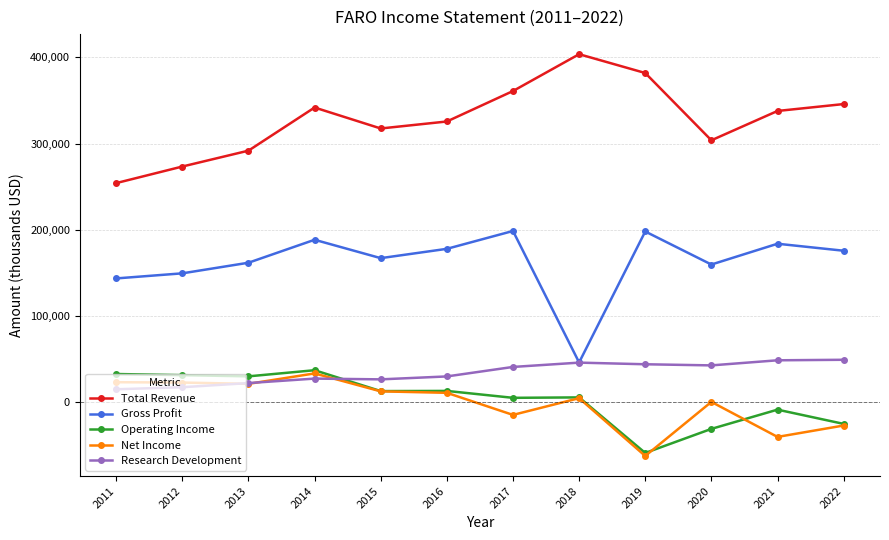

Is it true that Net Income equals 23000 at 2012?

True